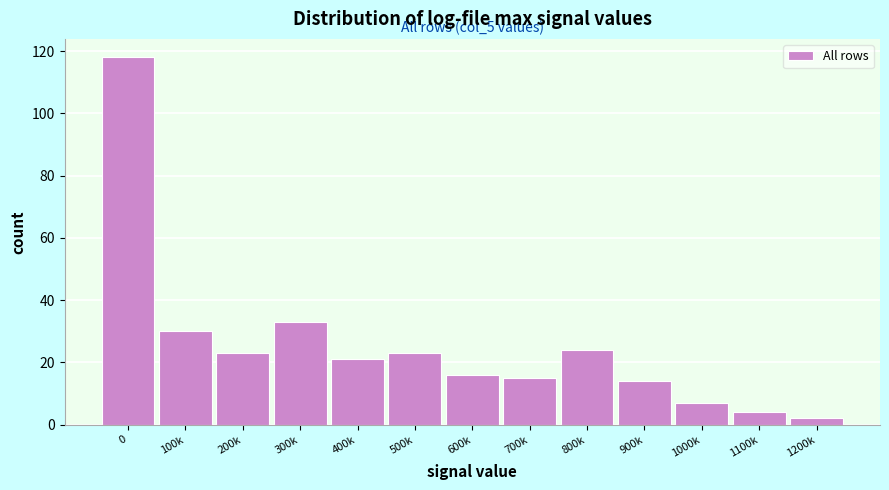

Reading right to left, list all the values displayed in this chart.

2	4	7	14	24	15	16	23	21	33	23	30	118